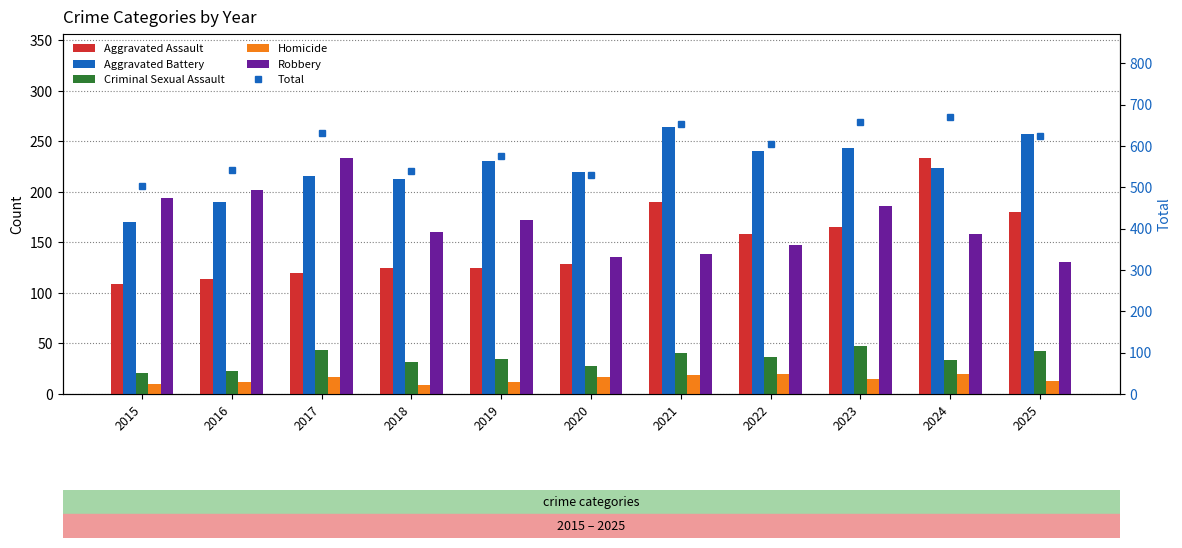

Between 2019 and 2020, which series saw the biggest shift?

Total